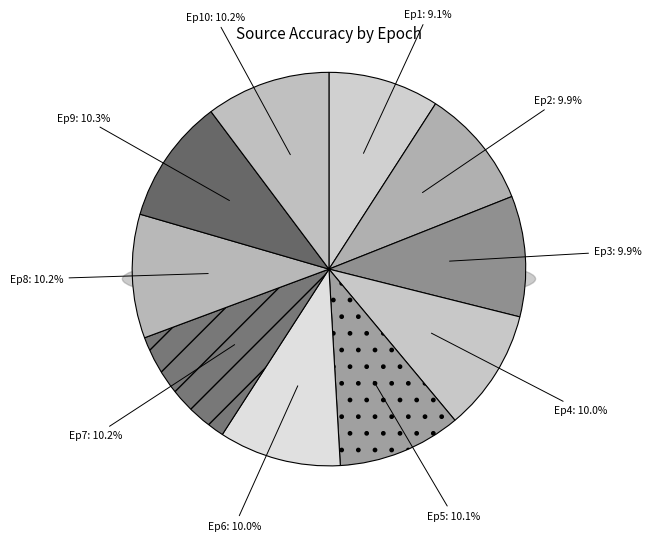

Between 6 and 4, which is larger?

4